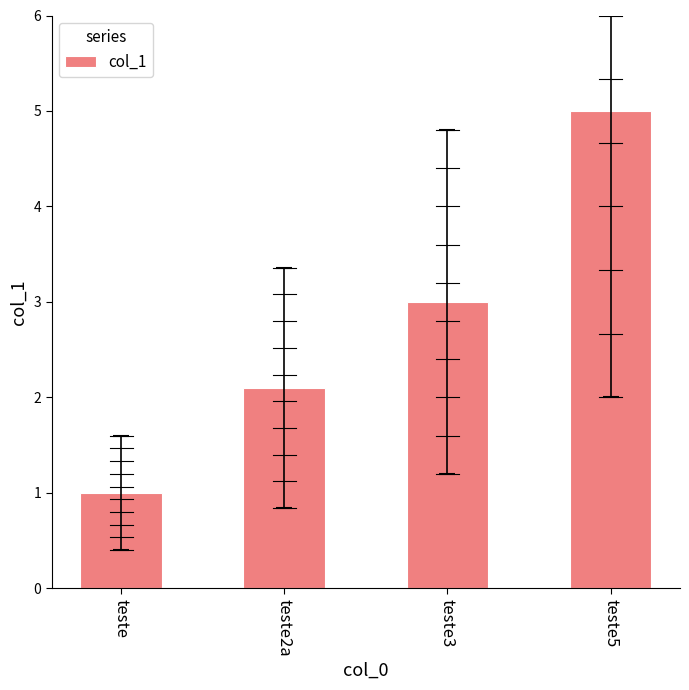

Count the number of data series in this chart.

1